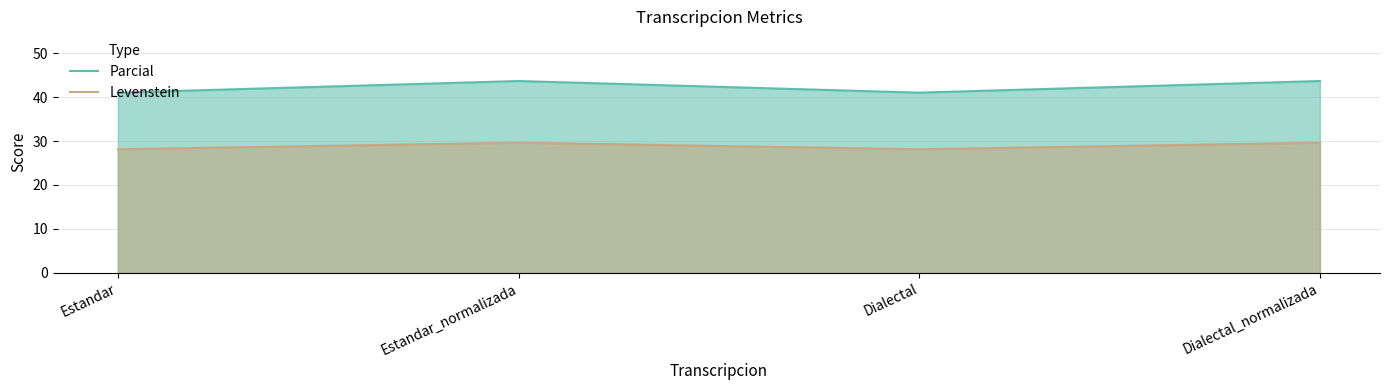

Reading left to right, transcribe all the data shown in this chart.

Parcial: Estandar=41.0	Estandar_normalizada=43.7	Dialectal=41.0	Dialectal_normalizada=43.7
Levenstein: Estandar=28.1	Estandar_normalizada=29.6	Dialectal=28.1	Dialectal_normalizada=29.6